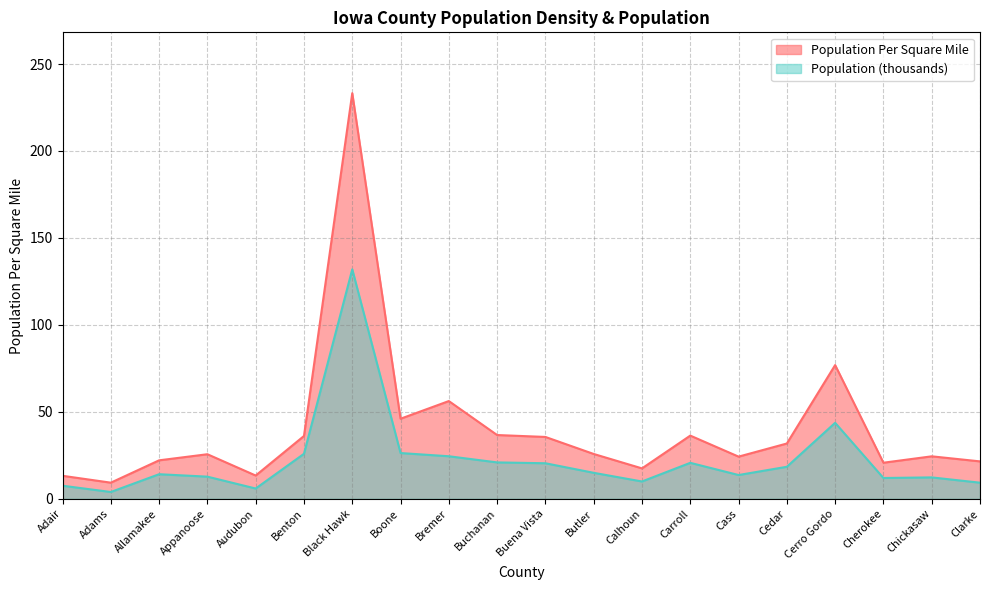

How many values in the Population series exceed 14?

11